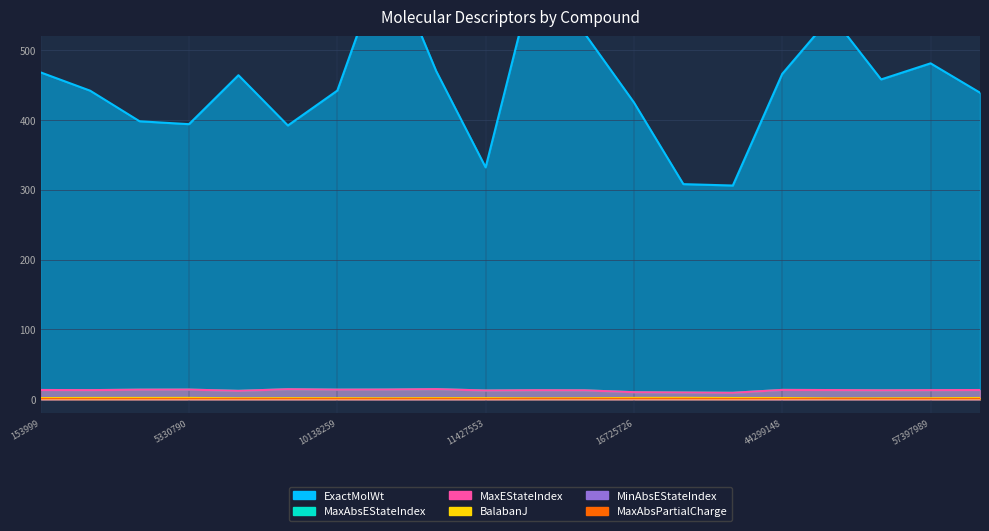

How many lines are shown in the chart?

6